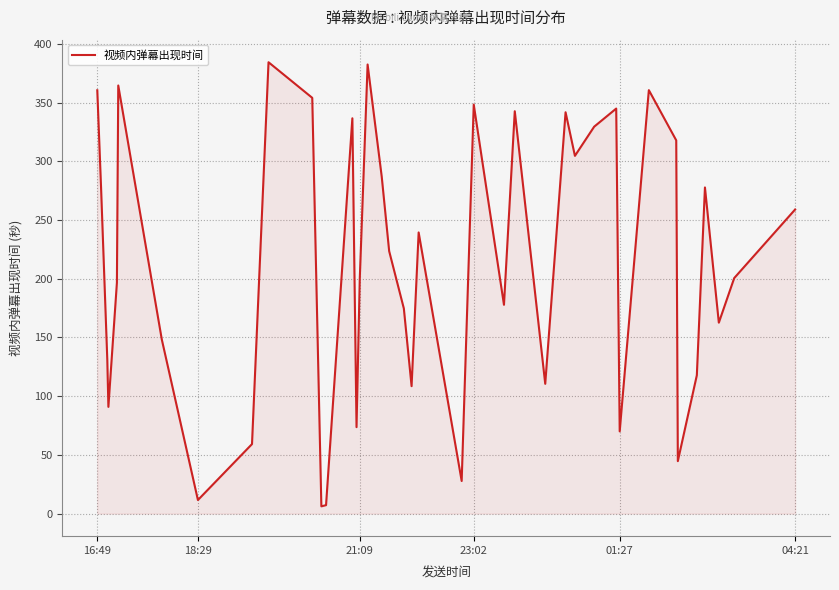

Does the chart display data point markers on the line(s)?

No